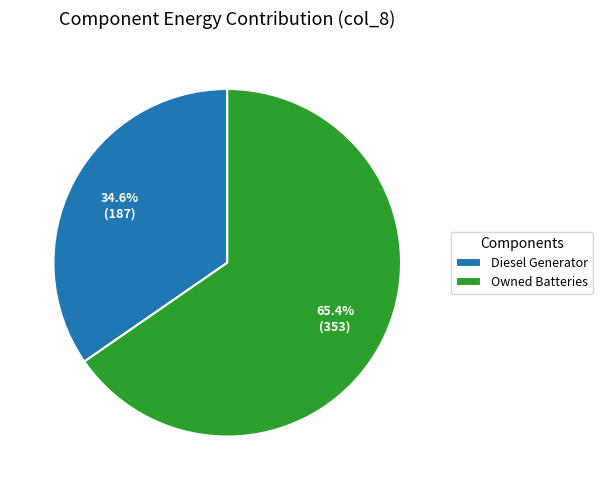

Which category accounts for the majority?

Owned Batteries